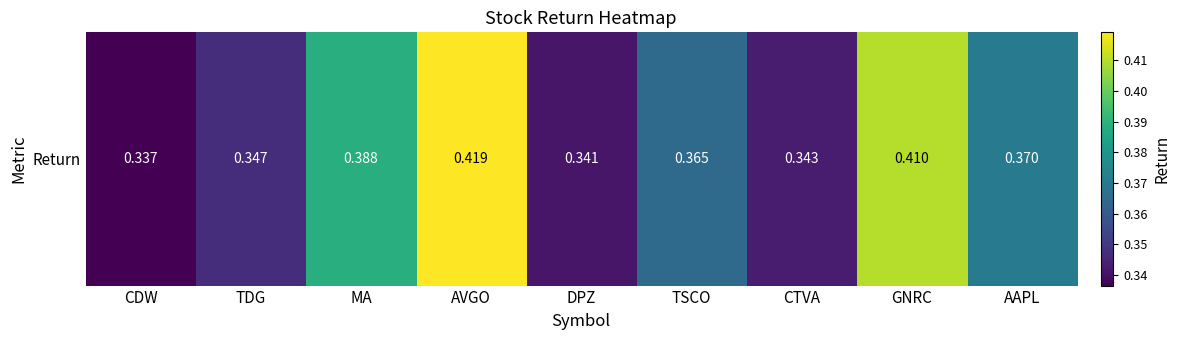

How many series are shown in this chart?

1